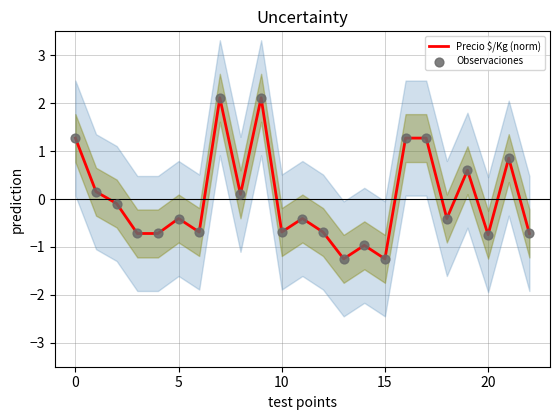

Which series has the widest spread of Y values?

Precio $/Kg (norm)